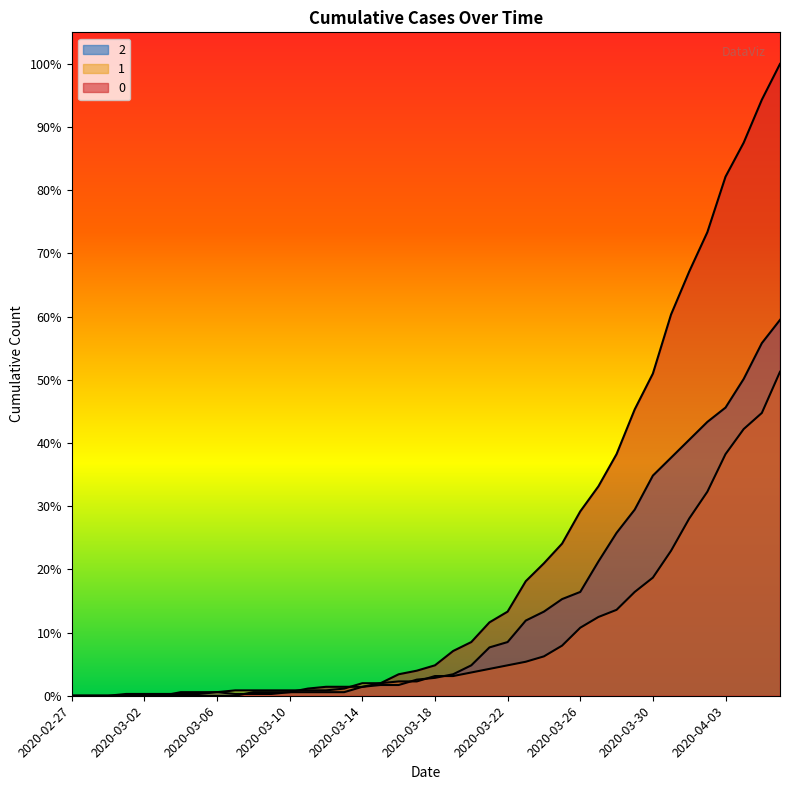

At which category does 2 reach its first local peak?

2020-03-06